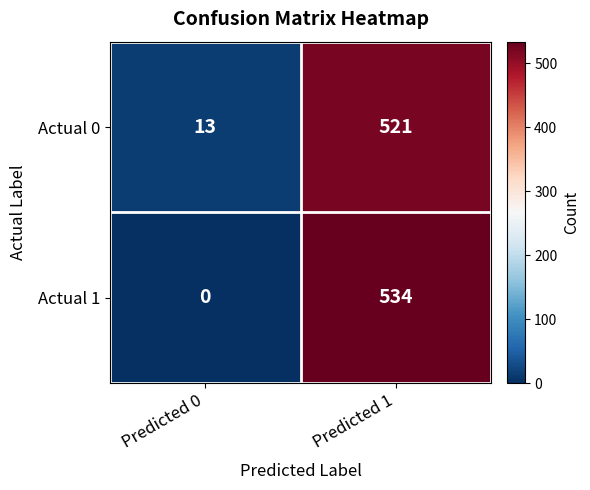

Is it true that Actual 0 equals 13 at Predicted 0?

True